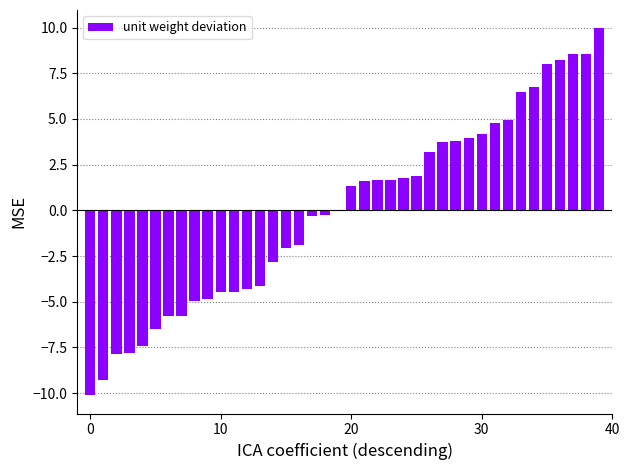

What is the maximum value shown in the chart?

10.0